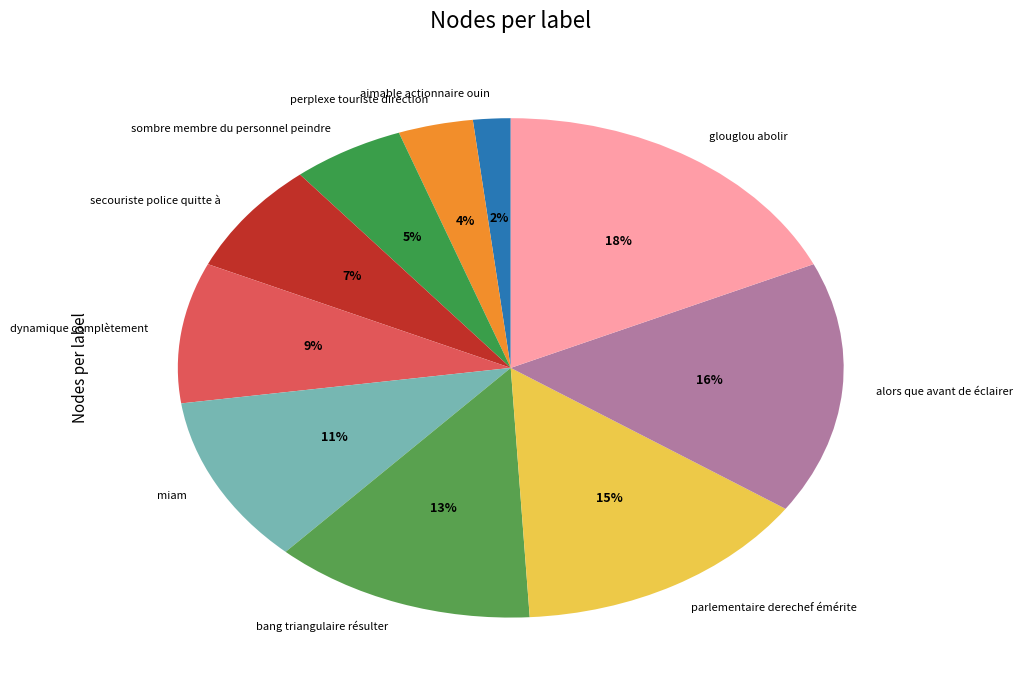

What is the smallest slice in the pie chart?

aimable actionnaire ouin